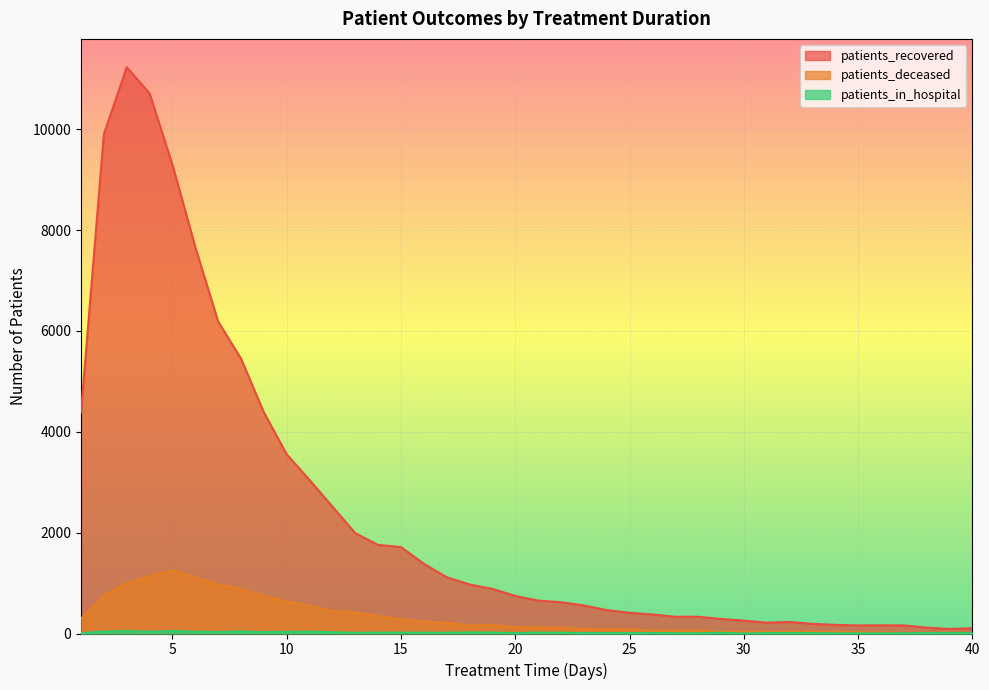

How many lines are shown in the chart?

3